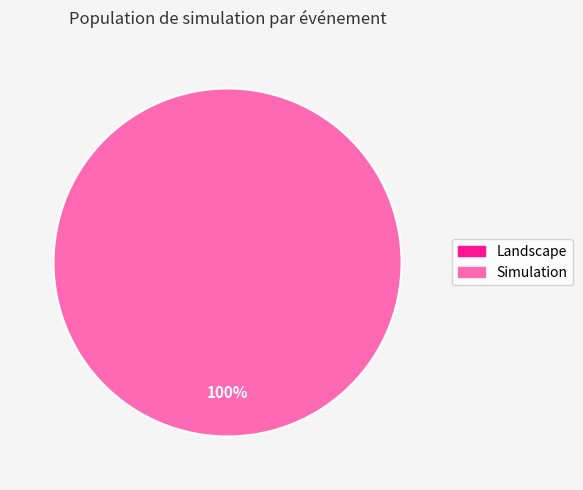

Is there any slice that represents more than half of the pie?

Yes